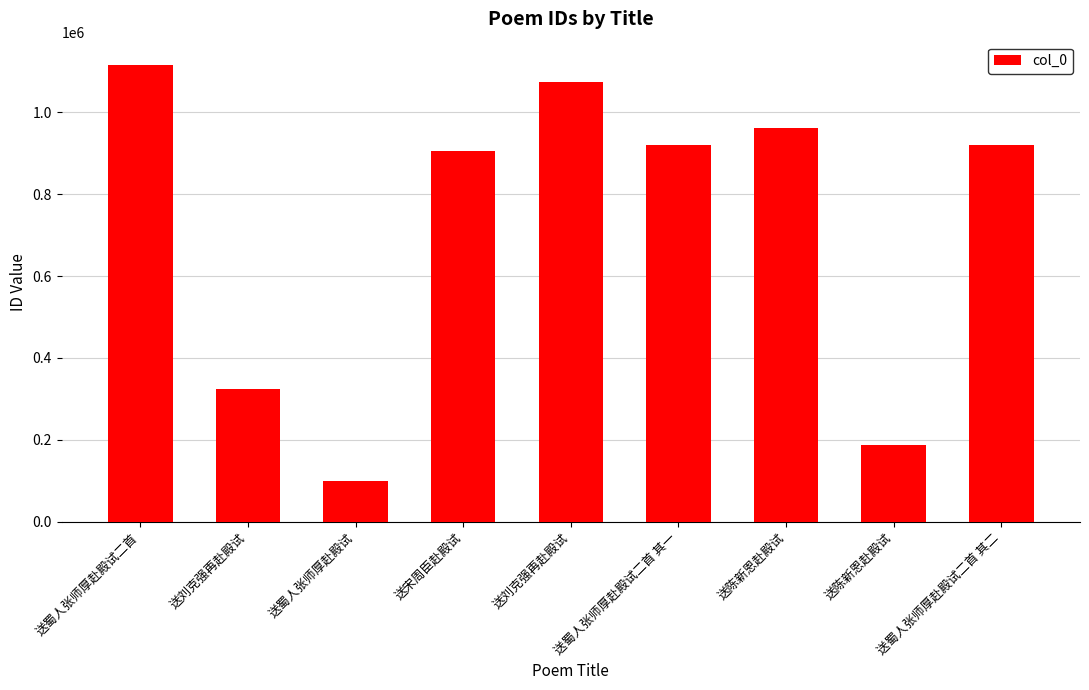

The chart shows a value of 36795 at 送蜀人张师厚赴殿试. True or false?

False